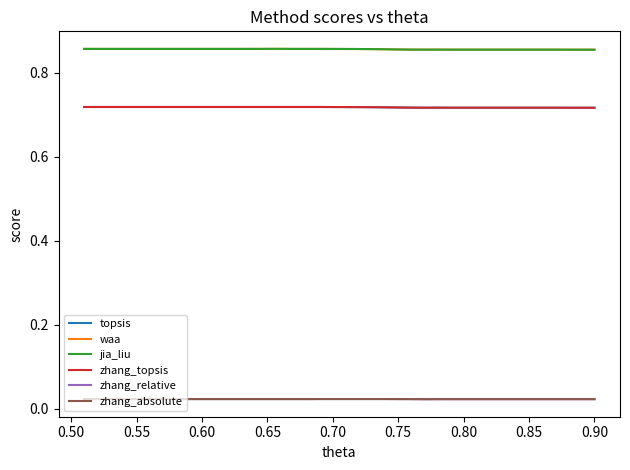

What is the value of the waa point at the 14th from the left?

0.9